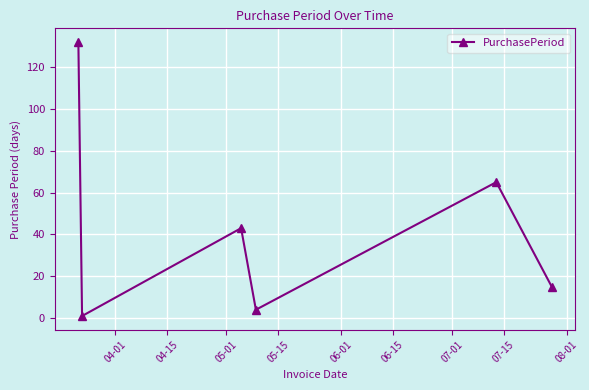

What is the greatest value displayed?

132